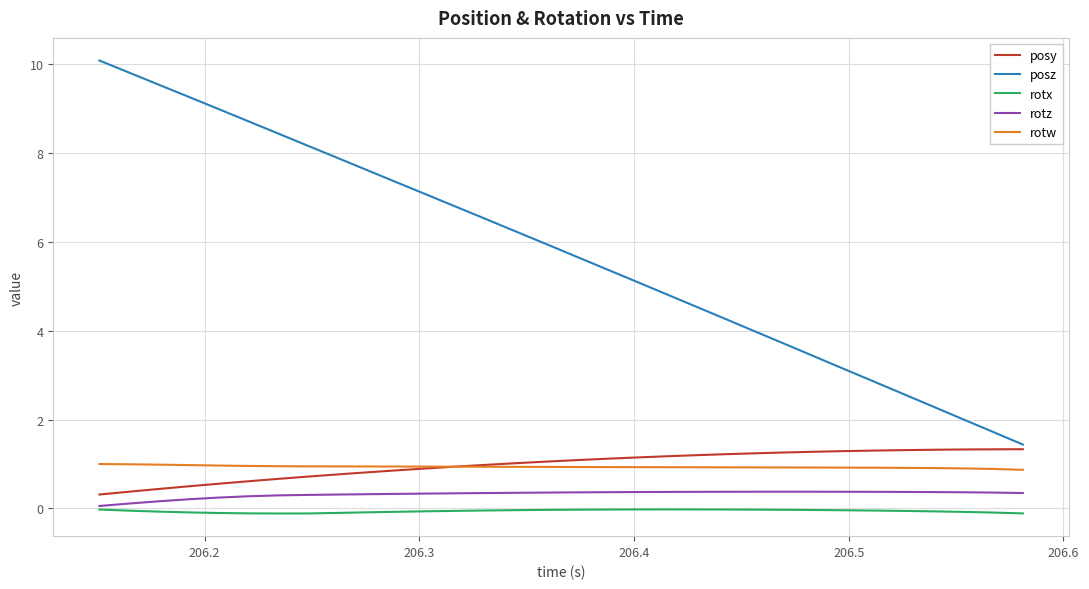

What is the difference between the maximum and minimum values in the posz series?

8.6